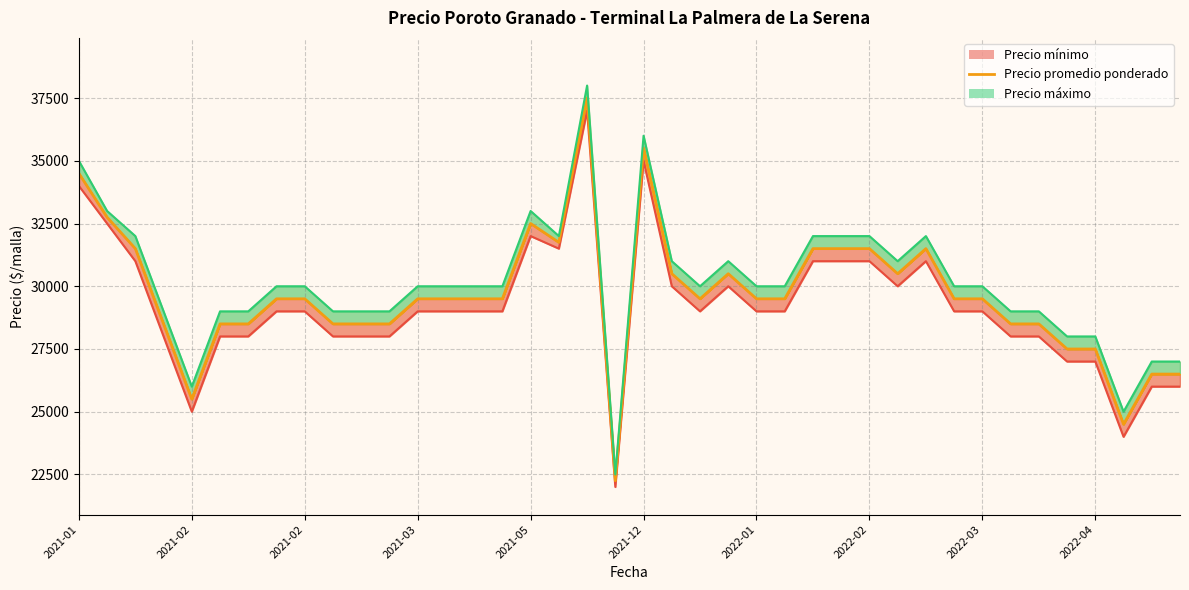

True or false: Precio mínimo line has more than 1 interior local peaks.

True